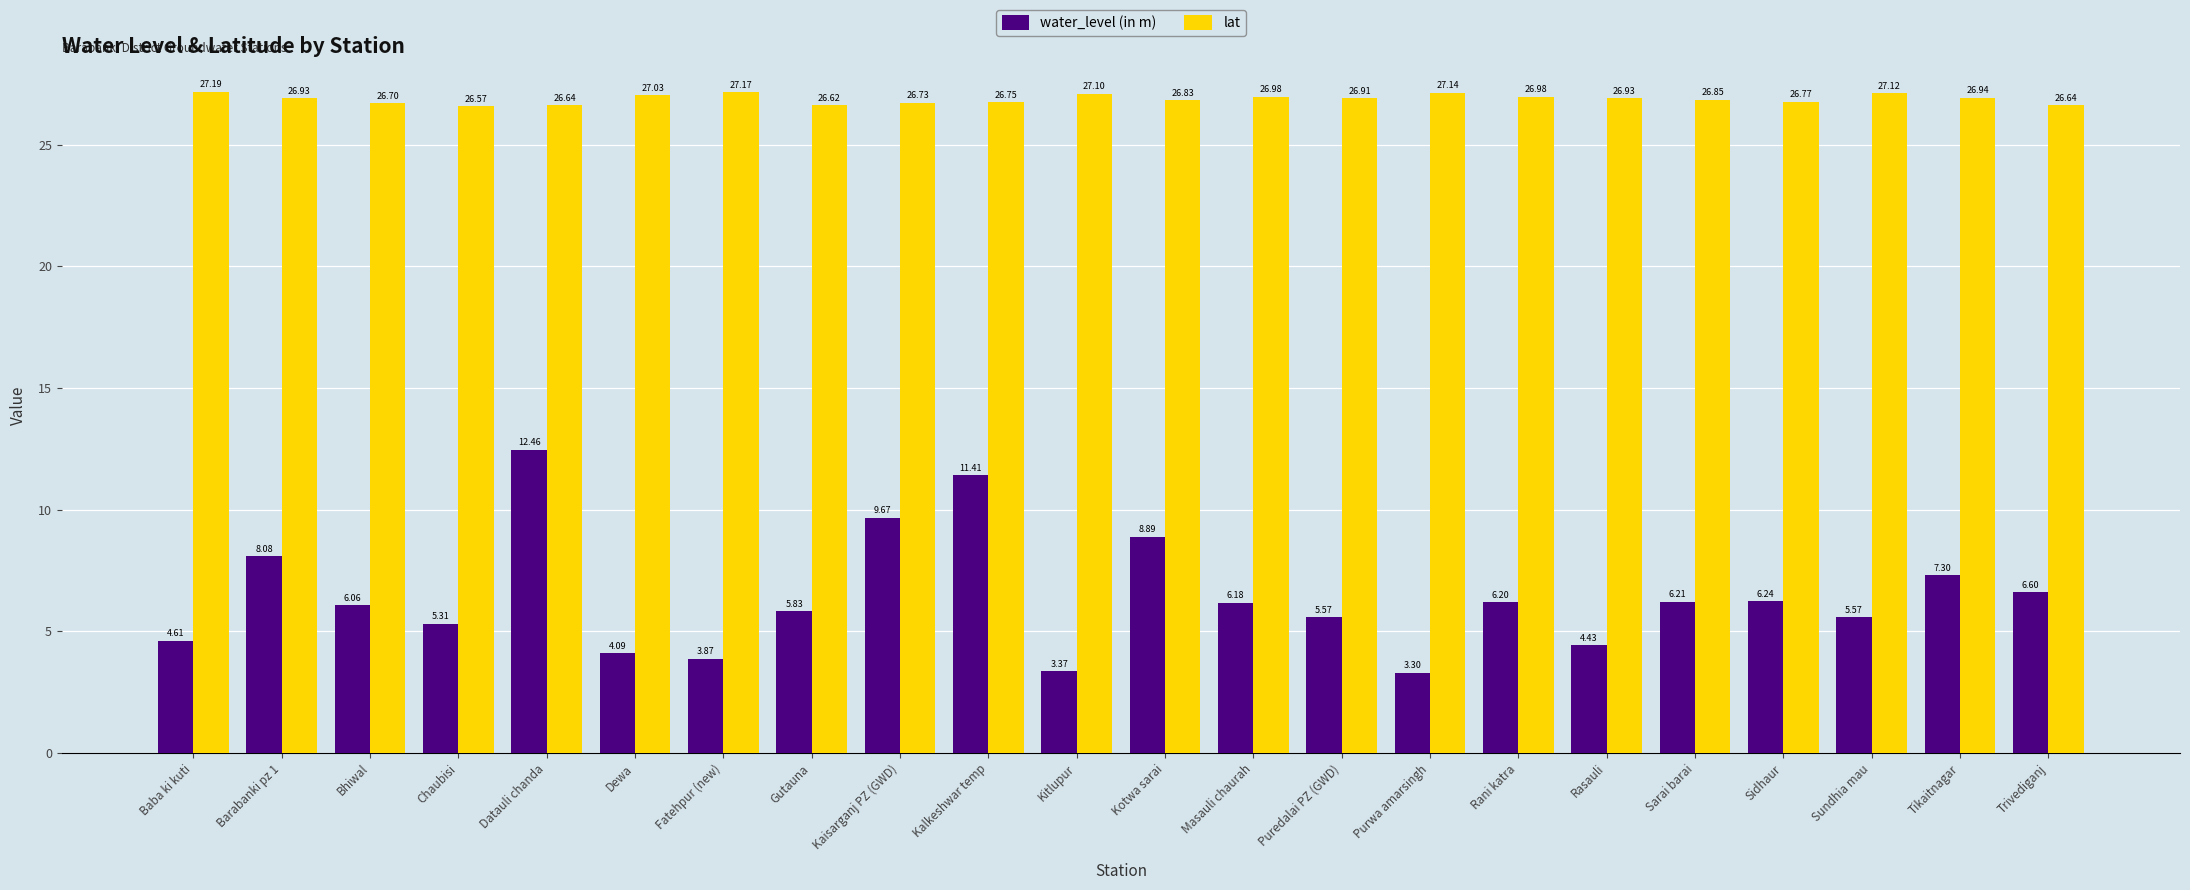

Between Bhiwal and Kaisarganj PZ (GWD), which series saw the biggest shift?

water_level (in m)